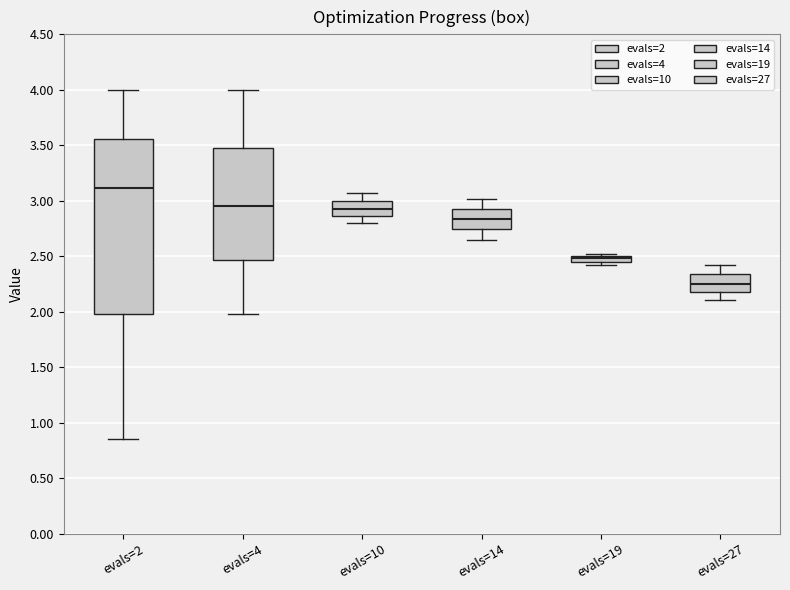

Comparing the boxes themselves (not the whiskers), which one is the tallest?

evals=2